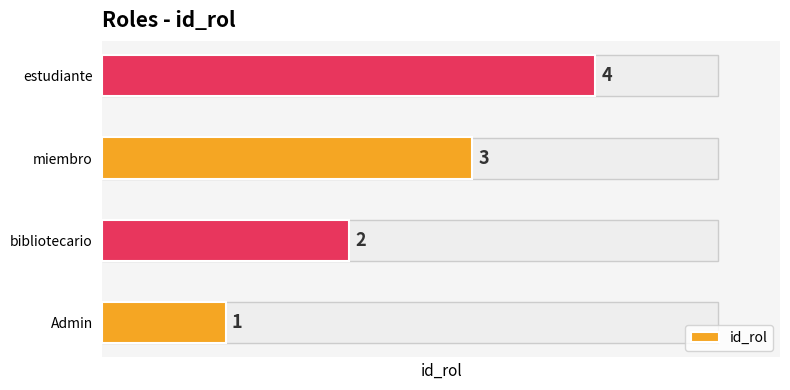

What is the sum of all values?

10